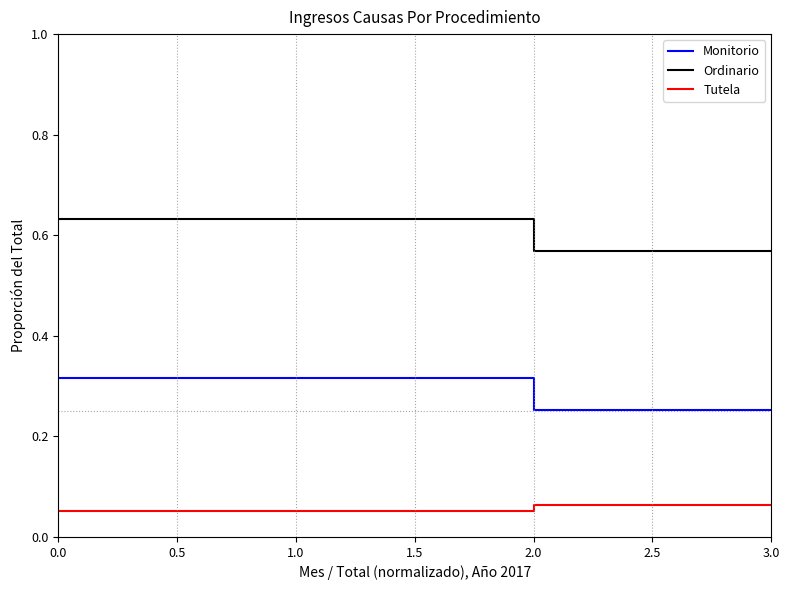

At 1.0, list the series in order from smallest to largest.

Tutela, Monitorio, Ordinario